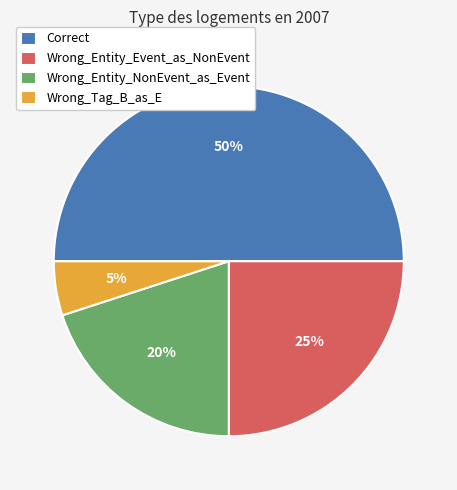

The Wrong_Entity_Event_as_NonEvent slice represents 35% of the pie. True or false?

False